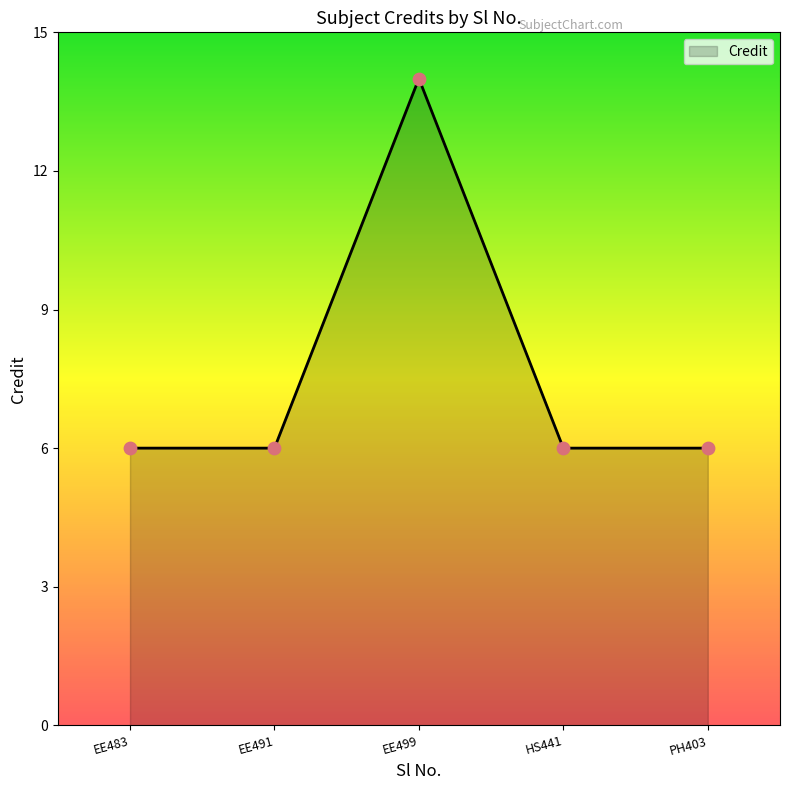

Approximately how many times larger is the value at PH403 compared to EE483?

1.0